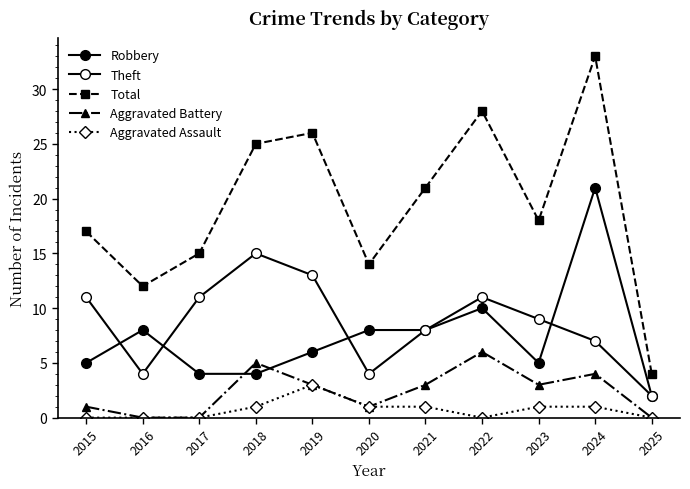

How many values in the Theft series are below 9?

5